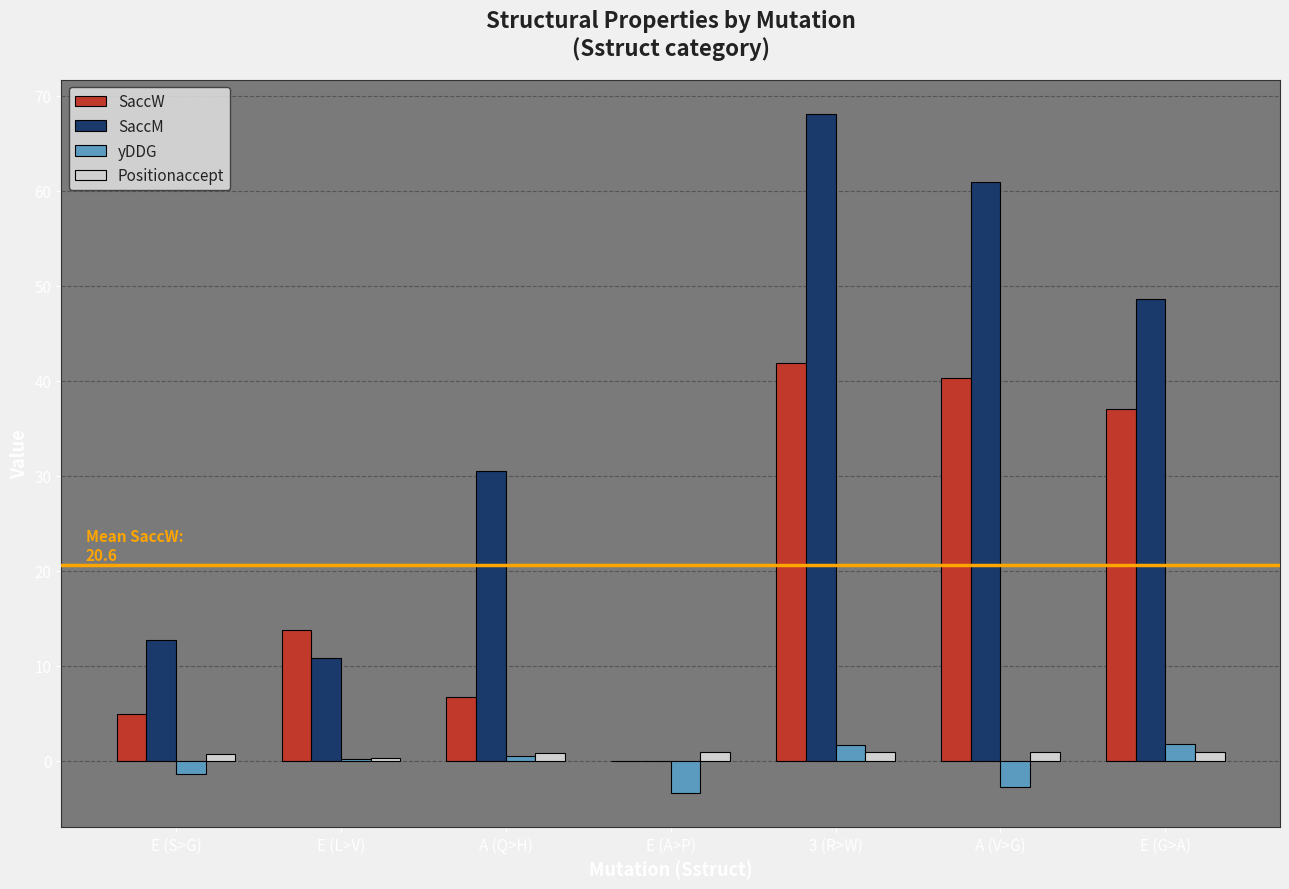

At which label is SaccM closest to 34?

A (Q>H)